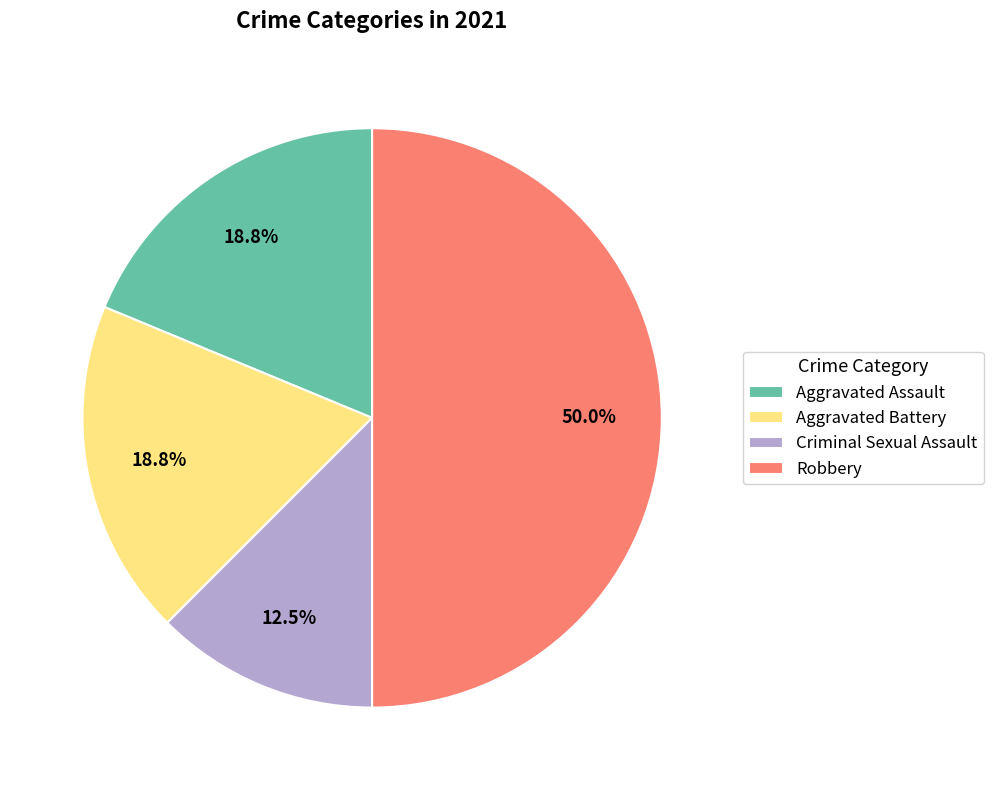

Which category has the smallest portion of the pie?

Criminal Sexual Assault